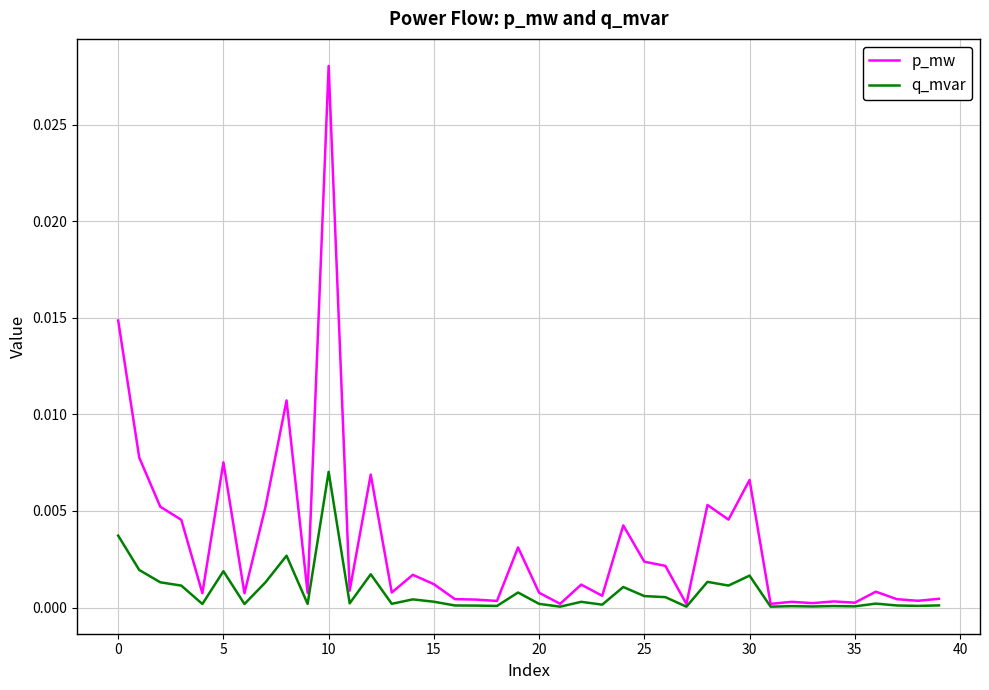

True or false: q_mvar has more than 2 points higher than both neighbors.

True